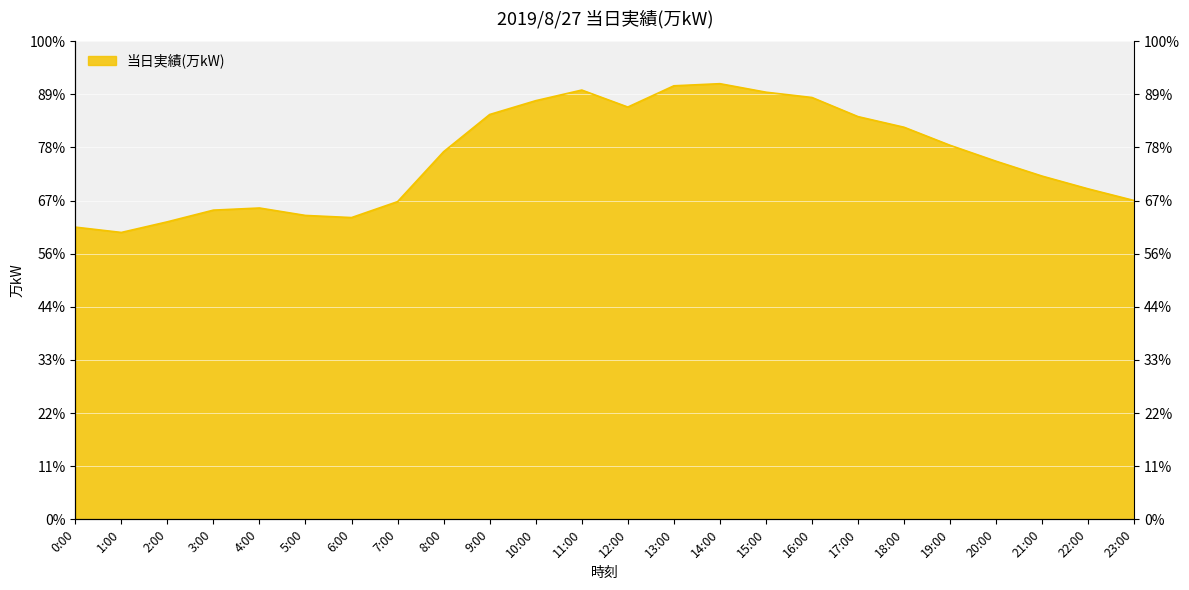

What is the value of the 22nd point from the left?

323